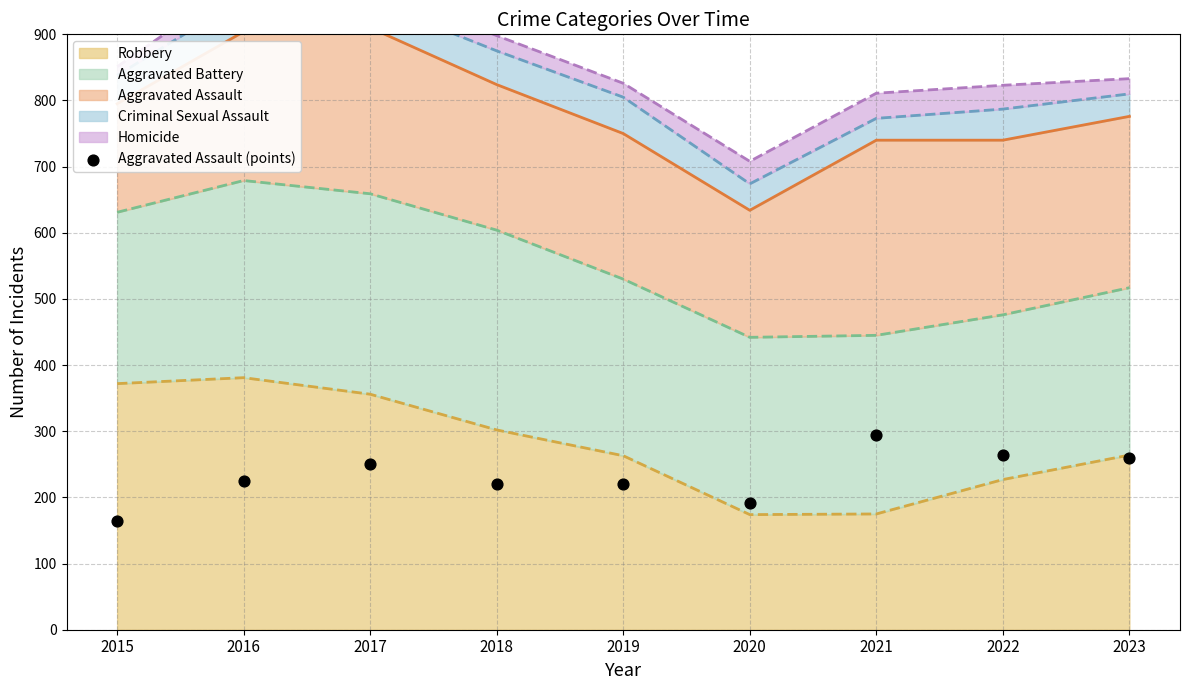

What is the change in value from 2015 to 2020?

+28